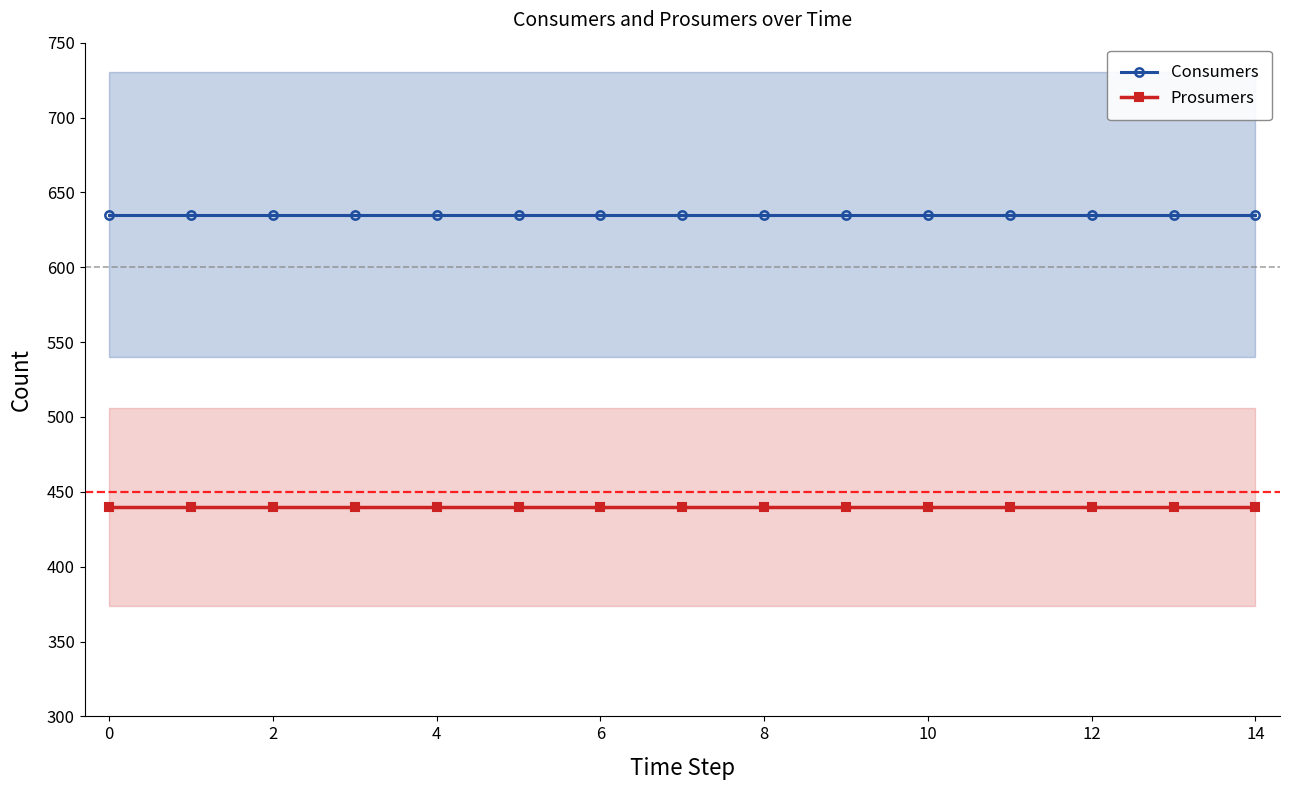

Reading left to right, transcribe all the data shown in this chart.

Consumers: 635.0	635.0	635.0	635.0	635.0	635.0	635.0	635.0	635.0	635.0	635.0	635.0	635.0	635.0	635.0
Prosumers: 440.0	440.0	440.0	440.0	440.0	440.0	440.0	440.0	440.0	440.0	440.0	440.0	440.0	440.0	440.0